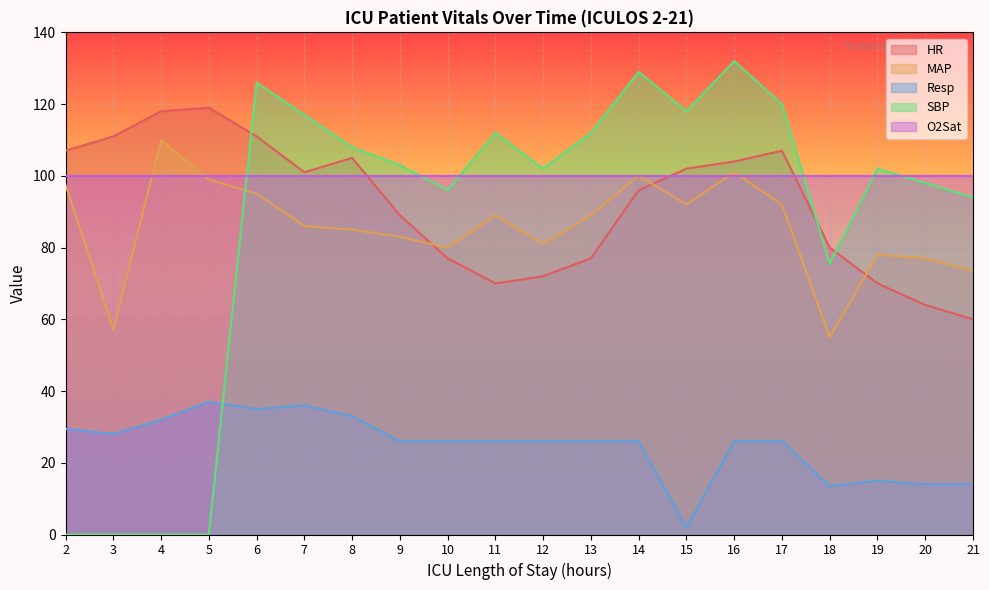

What is the total value across all series at 12?

381.0